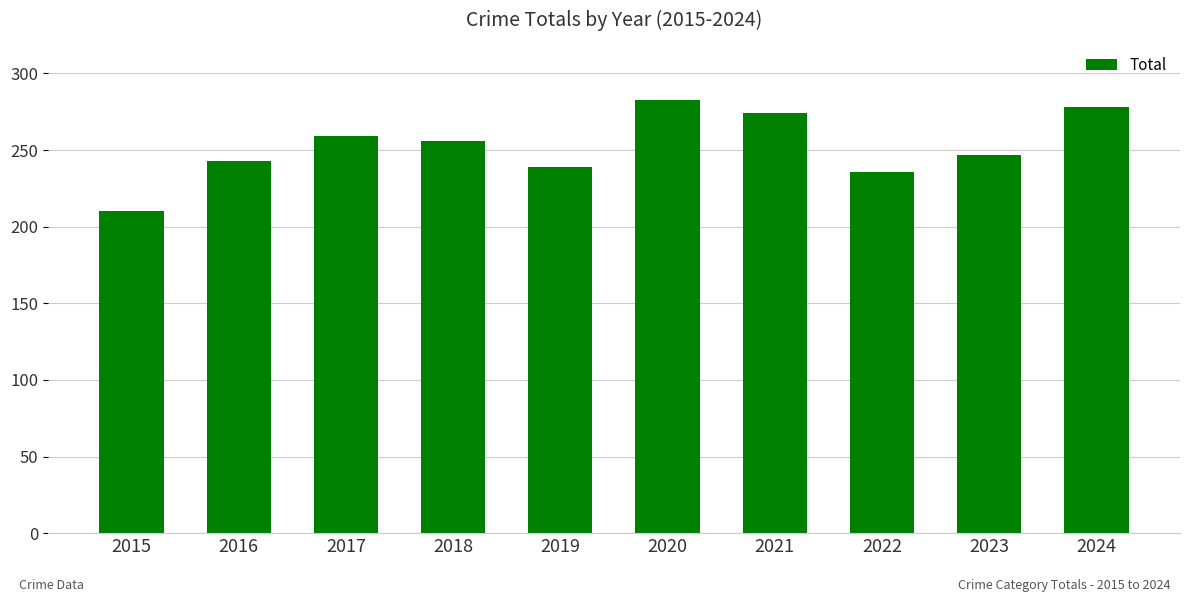

Are the bars grouped side by side (vs. stacked)?

No